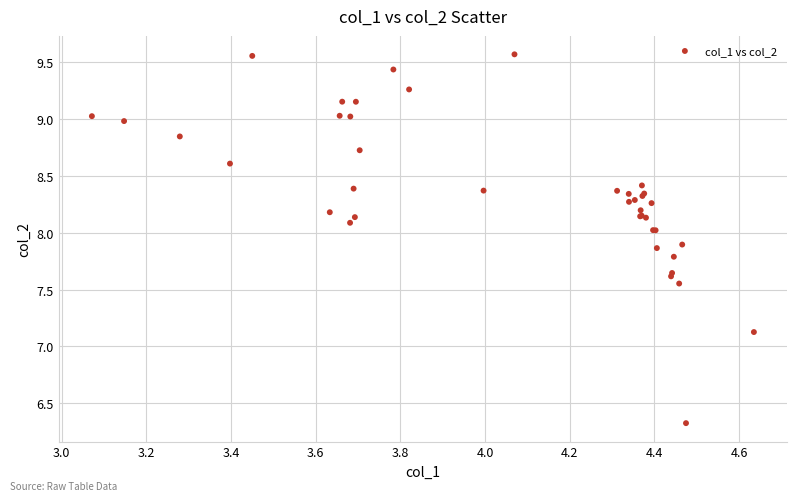

What Y value in the scatter plot is closest to 7?

7.1